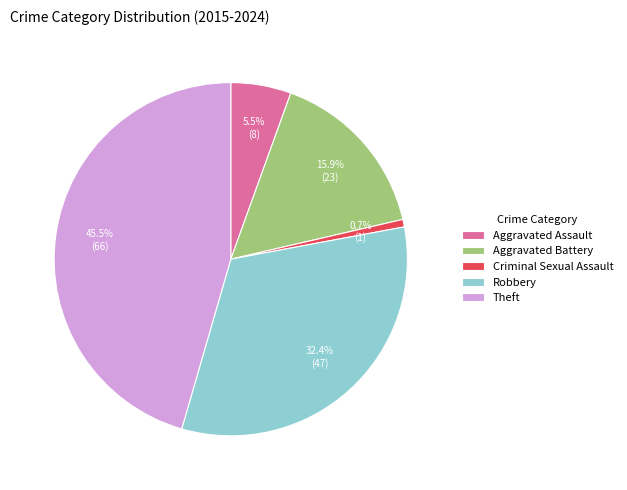

Does Aggravated Assault account for over 50% of the chart?

No